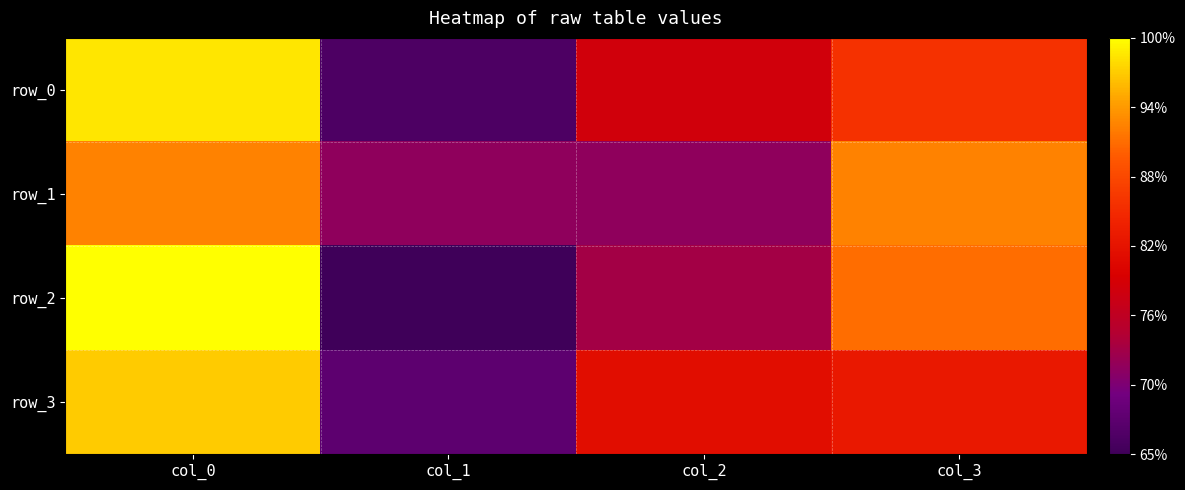

What is the average value of the row_0 series?

50